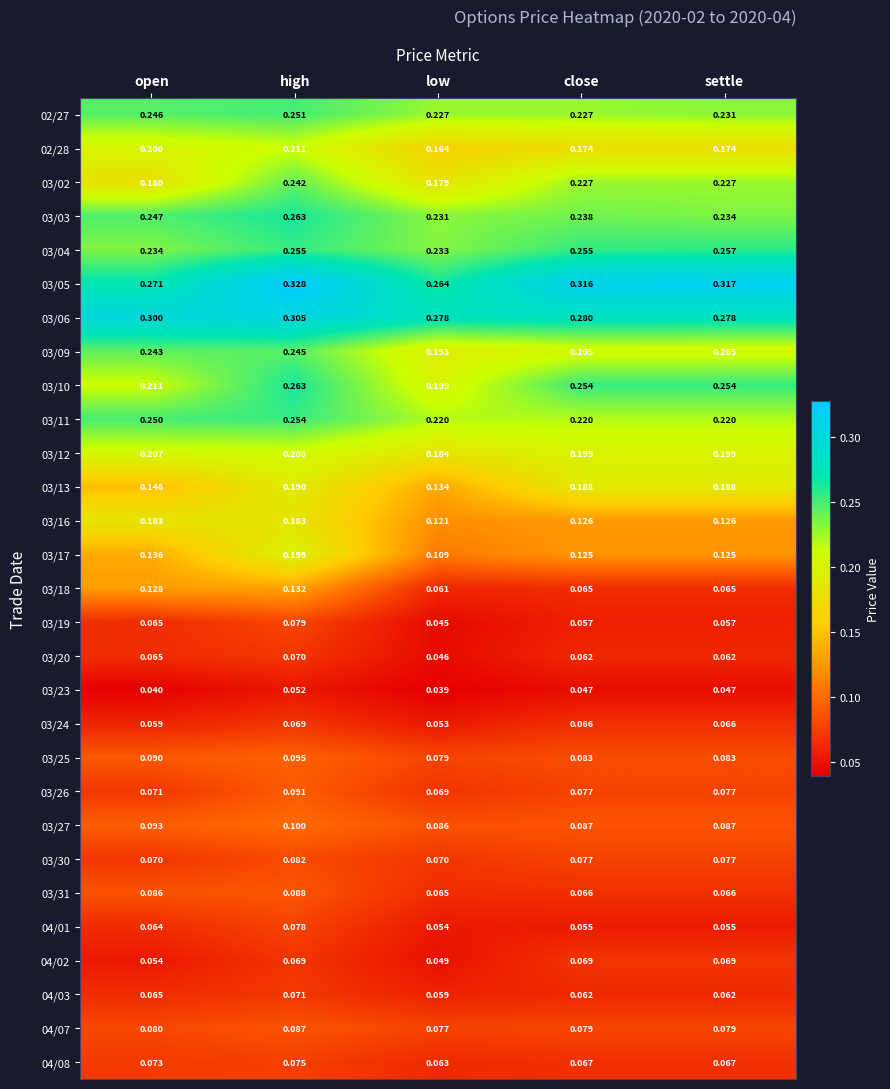

At which label does 03/13 reach its peak?

high